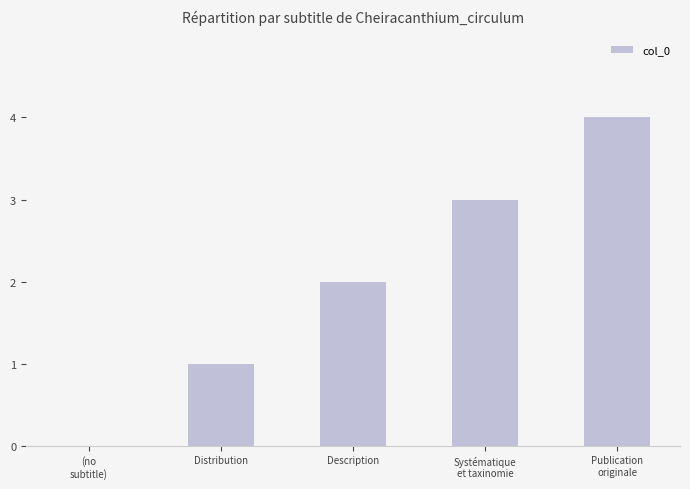

What is the greatest value displayed?

4